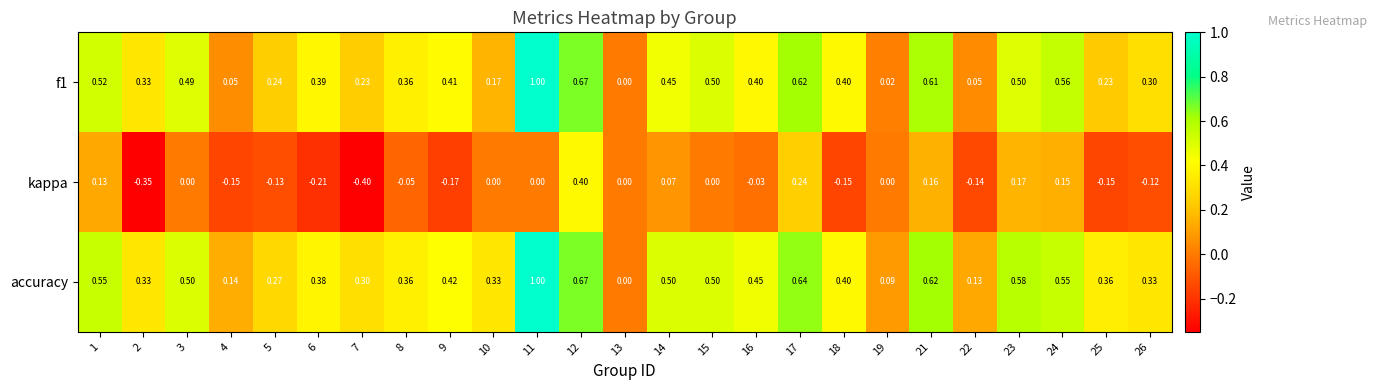

Between 15 and 18, which series saw the biggest shift?

kappa